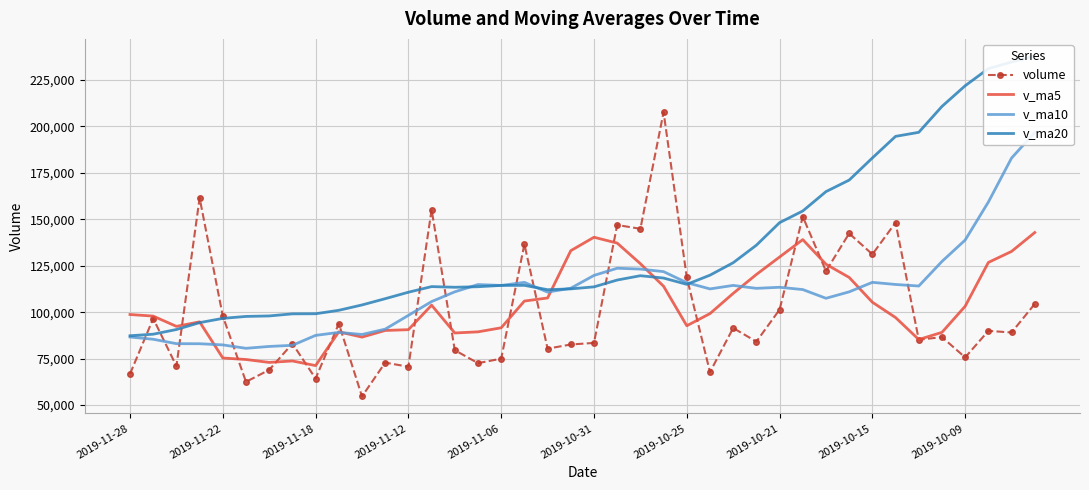

The value of v_ma5 at 2019-11-28 is 98734.3. True or false?

True